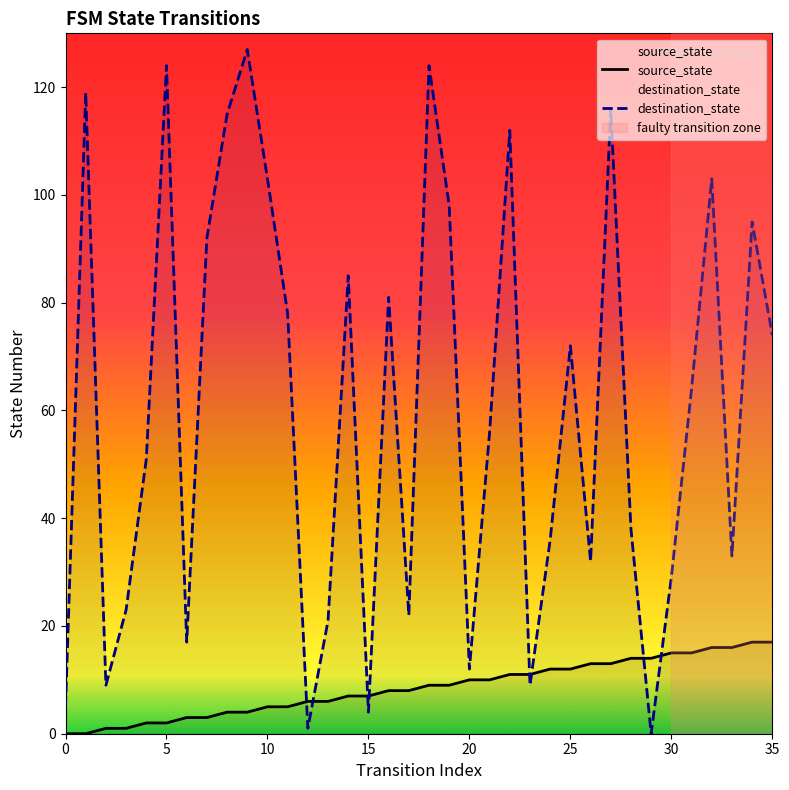

What is the difference between the source_state values at 0 and 10?

5